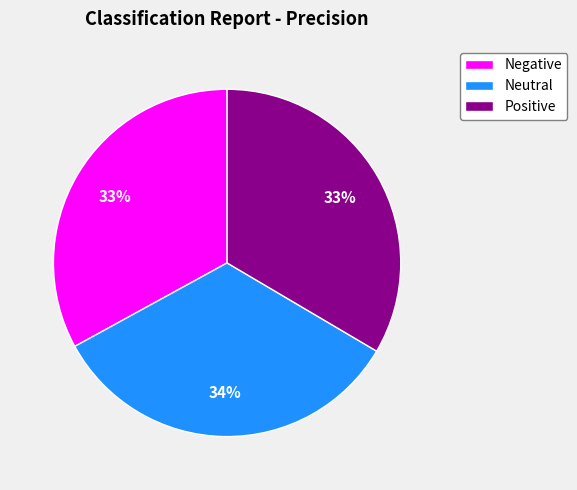

To the nearest percent, what percentage of the pie is Negative?

33%